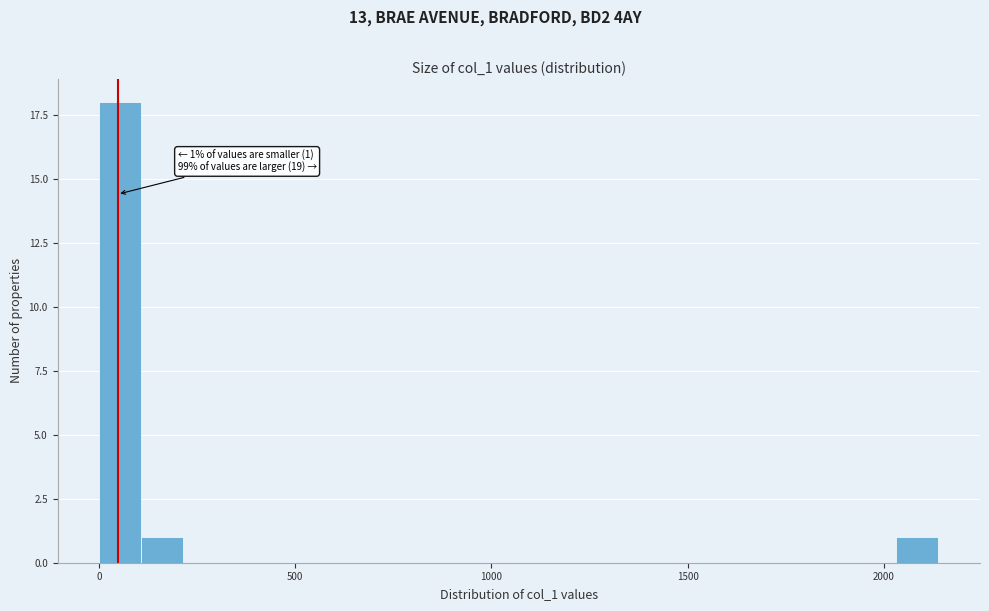

Around what value on the x-axis is the tallest bar? Give the approximate position of its centre, as read against the axis.

50